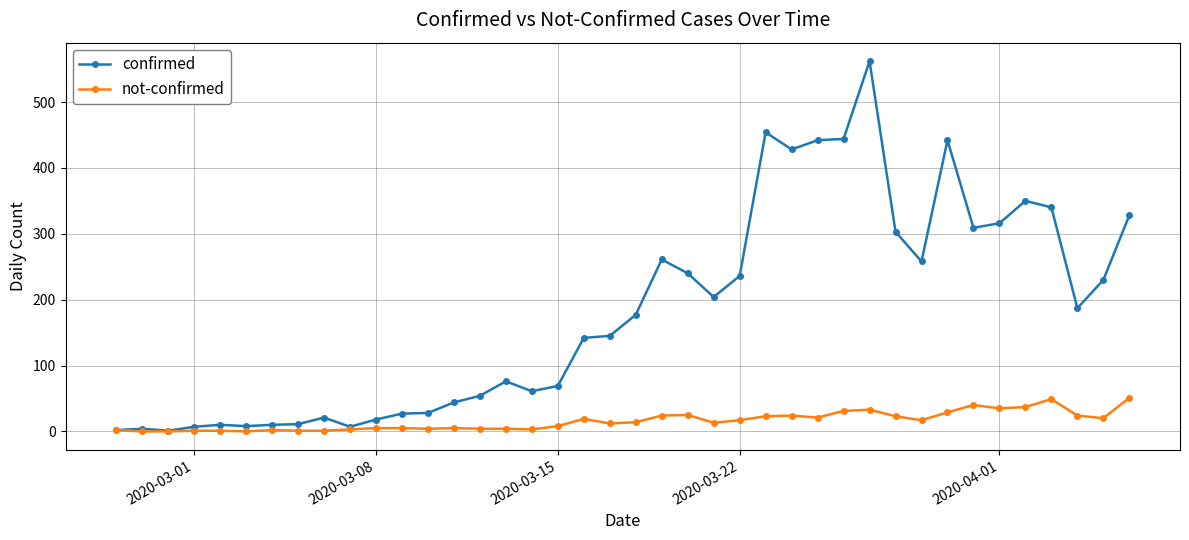

Rank the series by their average value, from highest to lowest.

confirmed, not-confirmed